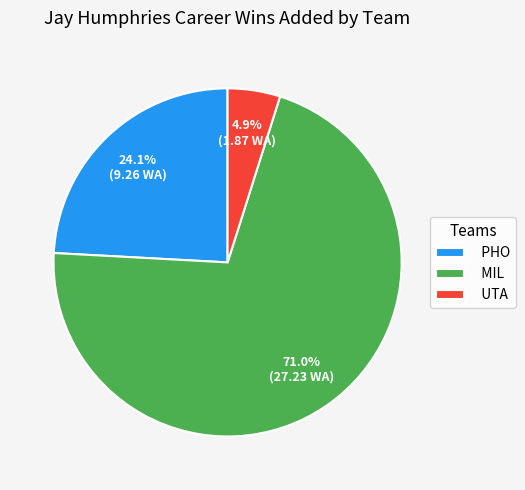

Does PHO account for over 50% of the chart?

No